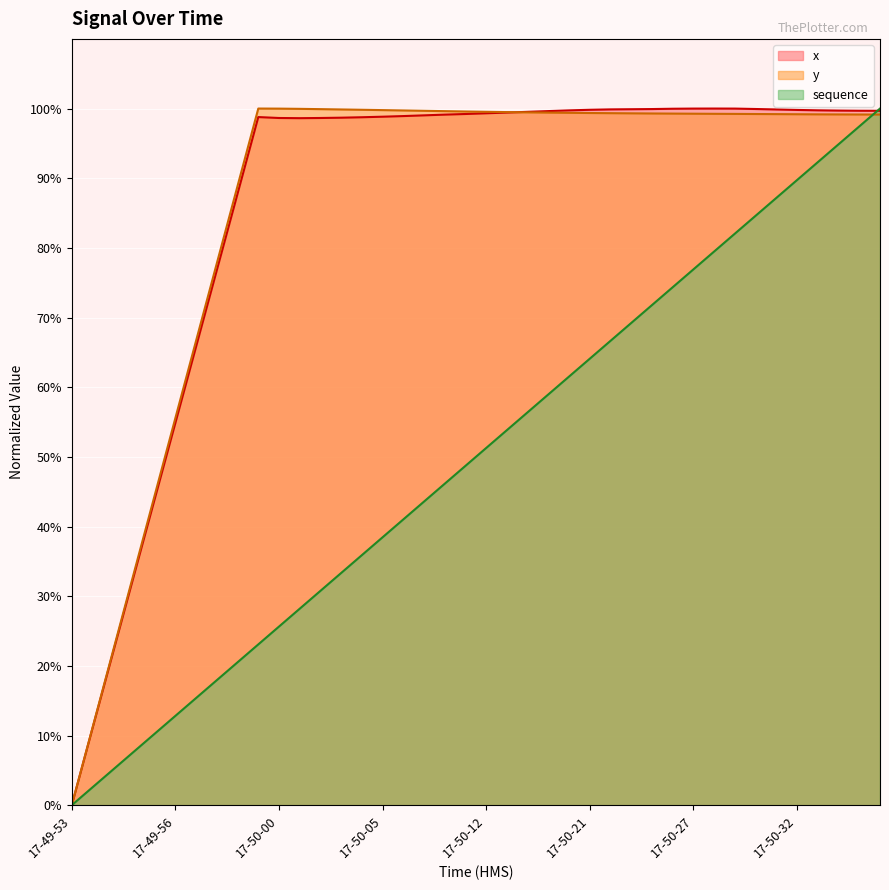

At which category does the chart reach its minimum across all series?

17-49-53